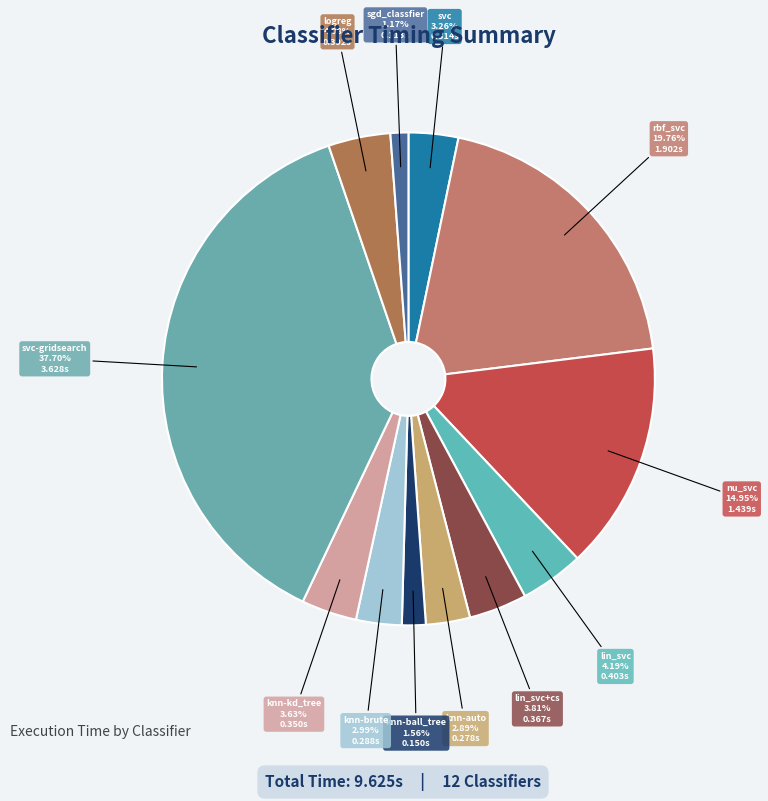

To the nearest percent, what is the average slice percentage?

8%